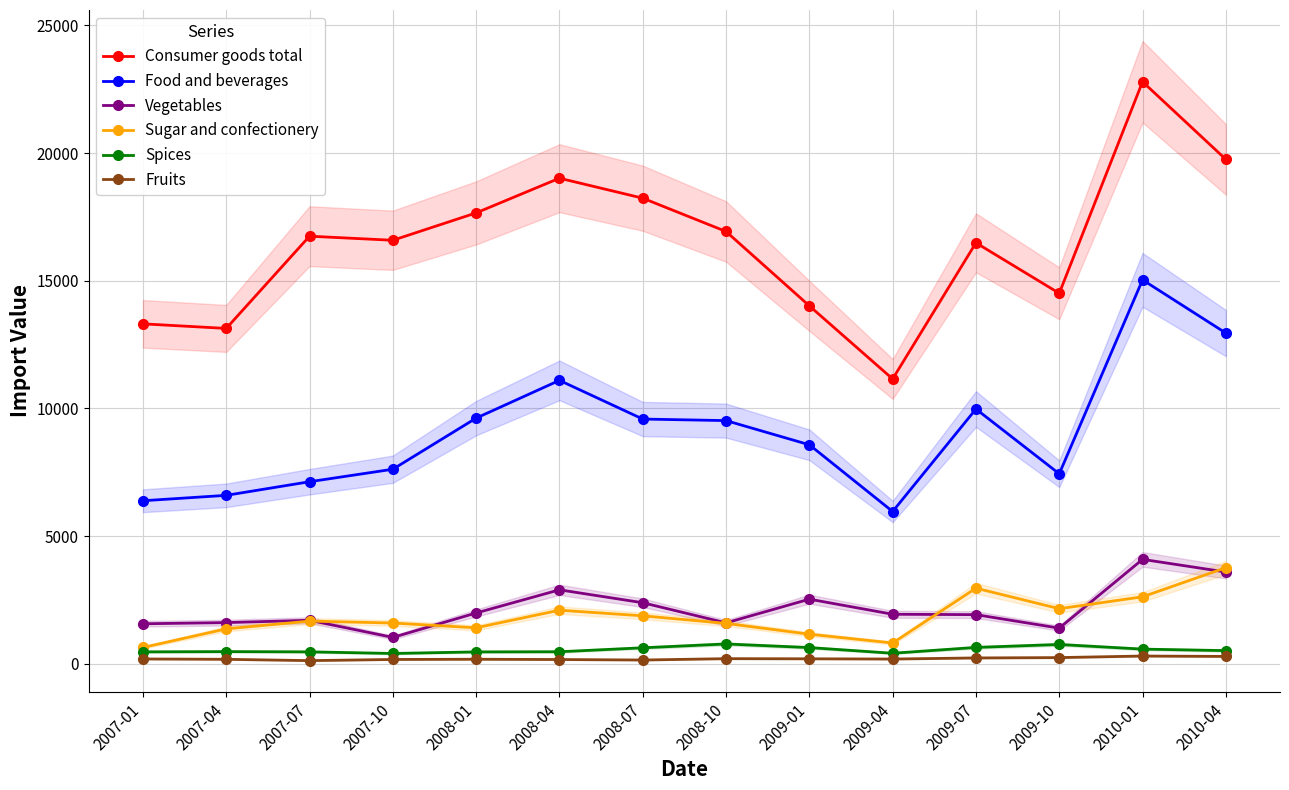

Reading left to right, list all the values displayed in this chart.

Consumer goods total: 2007-01=13313.6	2007-04=13134.7	2007-07=16745.6	2007-10=16585.7	2008-01=17657.5	2008-04=19015.9	2008-07=18233.6	2008-10=16929.7	2009-01=14018.2	2009-04=11156.5	2009-07=16486.0	2009-10=14510.0	2010-01=22792.4	2010-04=19752.4
Food and beverages: 2007-01=6387.8	2007-04=6599.6	2007-07=7132.5	2007-10=7621.7	2008-01=9622.6	2008-04=11101.0	2008-07=9586.5	2008-10=9525.8	2009-01=8579.4	2009-04=5966.9	2009-07=9979.1	2009-10=7443.6	2010-01=15036.0	2010-04=12952.8
Vegetables: 2007-01=1571.0	2007-04=1617.5	2007-07=1707.5	2007-10=1037.8	2008-01=1994.2	2008-04=2900.7	2008-07=2395.0	2008-10=1606.3	2009-01=2534.8	2009-04=1944.0	2009-07=1928.6	2009-10=1400.4	2010-01=4093.1	2010-04=3598.1
Sugar and confectionery: 2007-01=643.5	2007-04=1371.9	2007-07=1675.9	2007-10=1600.6	2008-01=1414.7	2008-04=2102.9	2008-07=1883.1	2008-10=1586.4	2009-01=1163.8	2009-04=819.3	2009-07=2964.8	2009-10=2161.1	2010-01=2626.4	2010-04=3767.5
Spices: 2007-01=471.8	2007-04=481.4	2007-07=472.0	2007-10=408.8	2008-01=470.4	2008-04=476.1	2008-07=631.2	2008-10=781.3	2009-01=639.9	2009-04=417.0	2009-07=646.0	2009-10=761.3	2010-01=579.5	2010-04=520.2
Fruits: 2007-01=193.8	2007-04=180.5	2007-07=129.0	2007-10=174.1	2008-01=182.7	2008-04=171.8	2008-07=152.5	2008-10=205.5	2009-01=200.2	2009-04=190.7	2009-07=233.8	2009-10=247.3	2010-01=308.4	2010-04=293.1